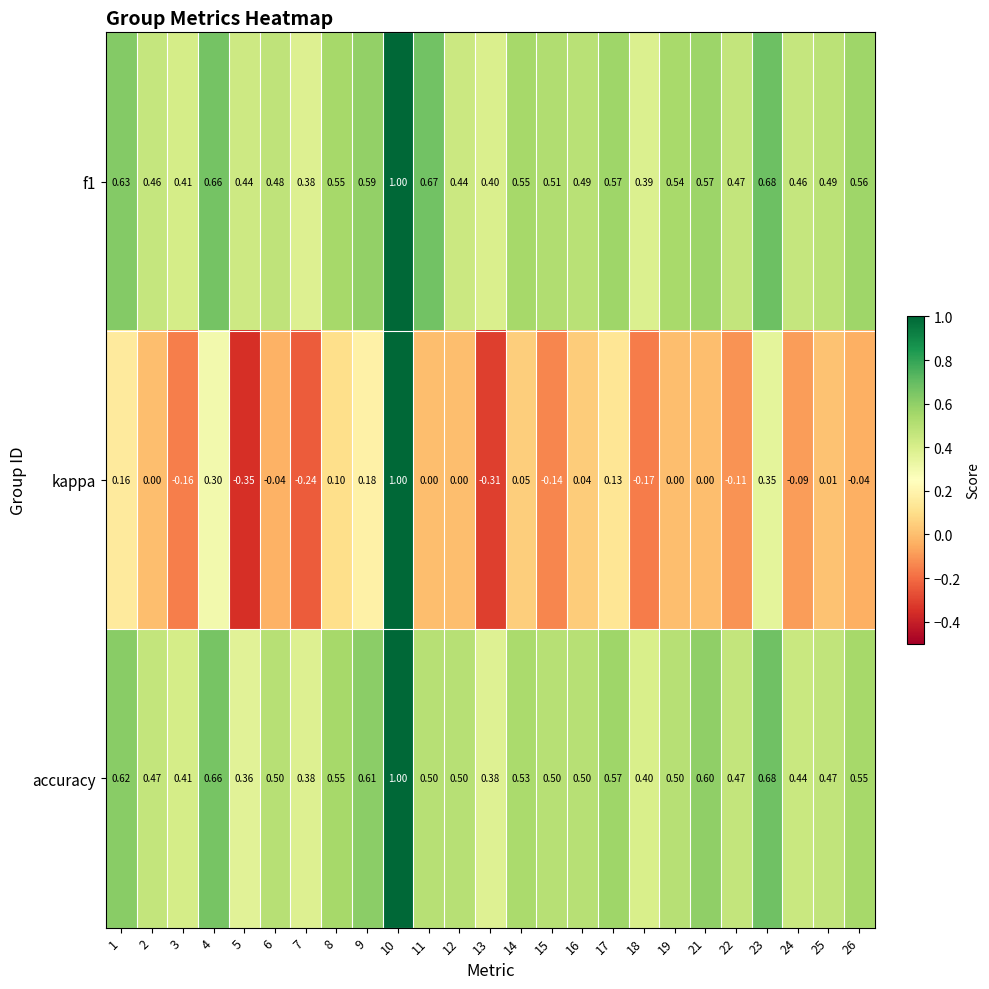

How many data points in kappa are less than 0?

10